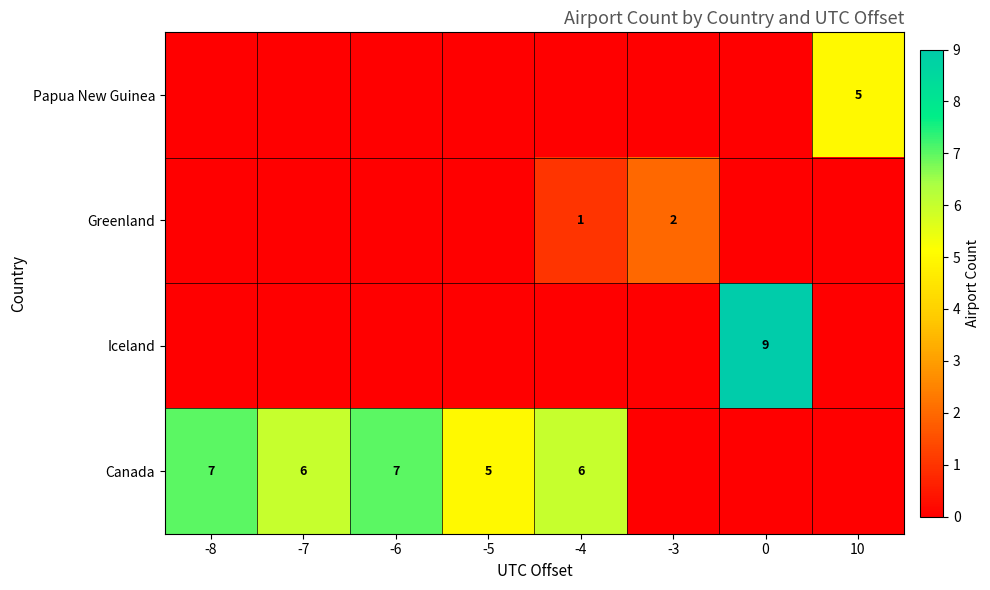

The Canada series shows 4 at -7. True or false?

False